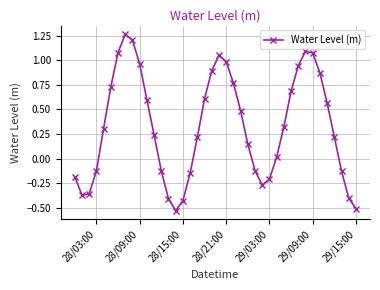

What is the sum of all values?

13.0